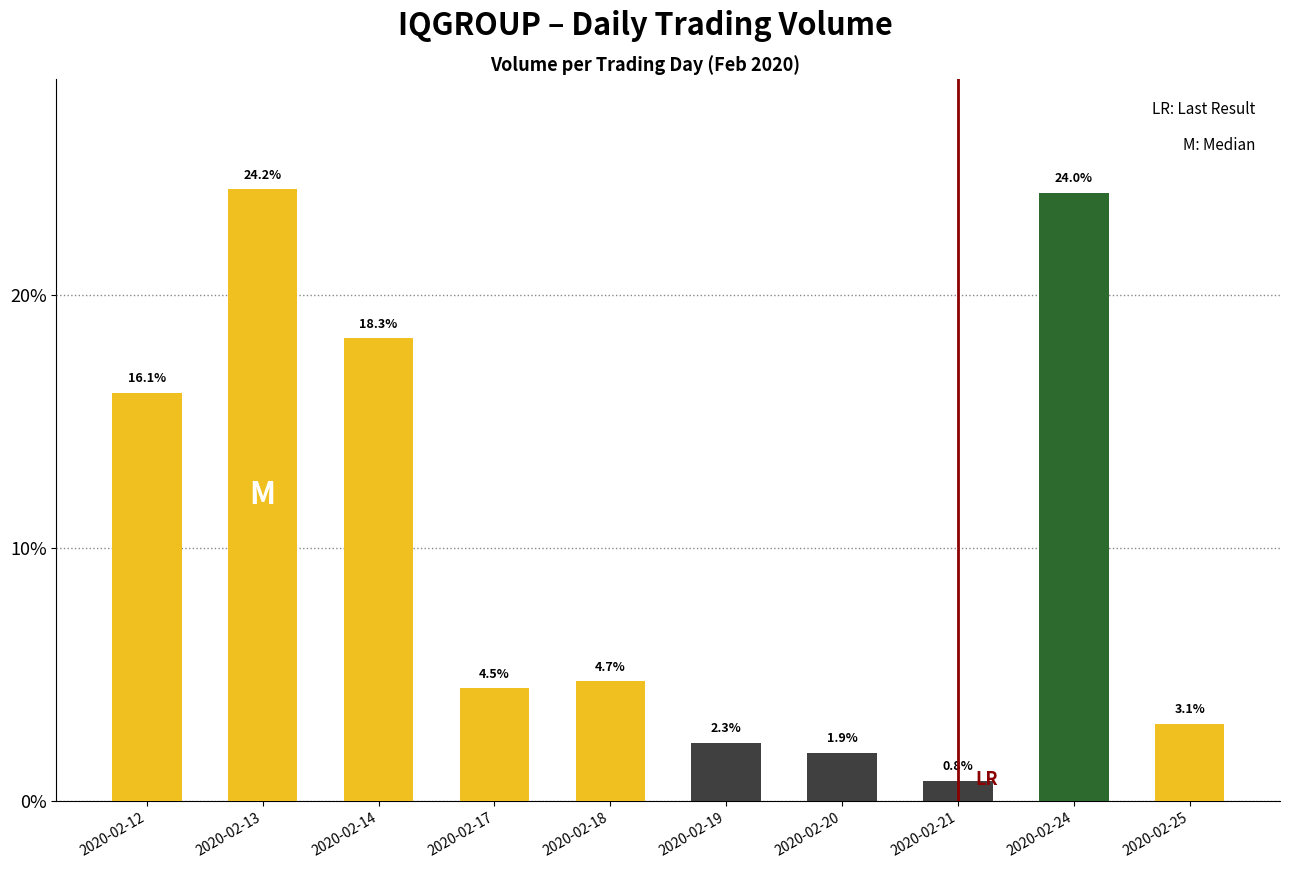

What is the difference between the maximum and minimum values?

23.4